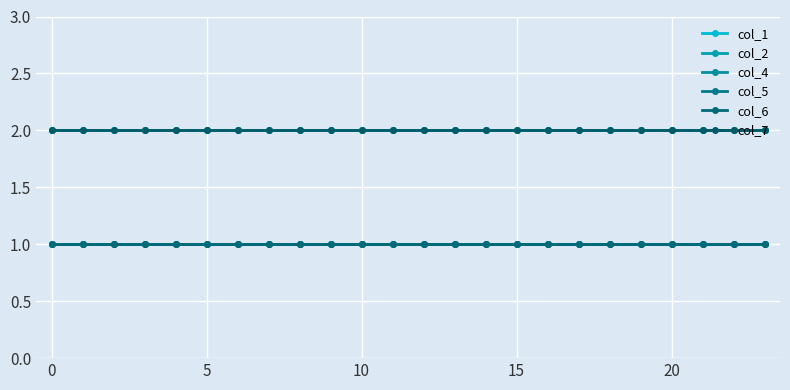

What is the value of the col_2 point at the 18th from the left?

2